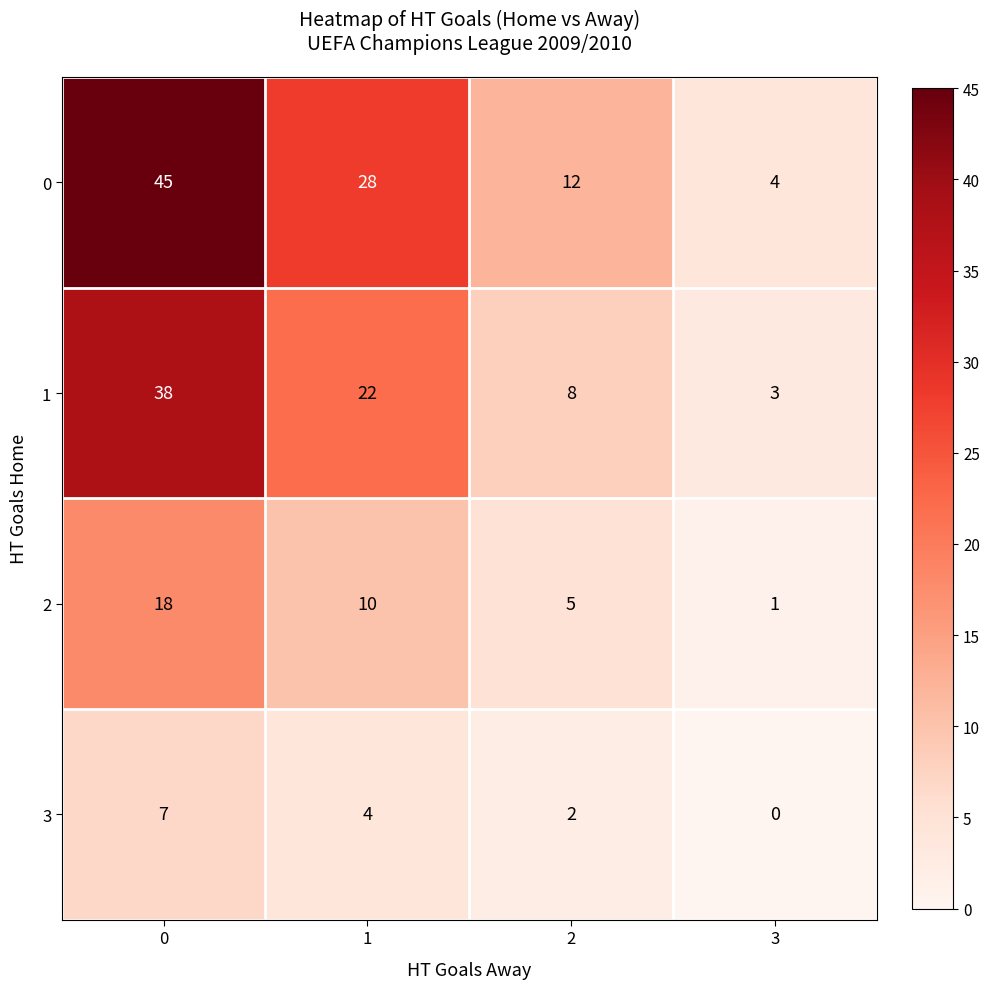

Reading right to left, transcribe all the data shown in this chart.

0: 3=4	2=12	1=28	0=45
1: 3=3	2=8	1=22	0=38
2: 3=1	2=5	1=10	0=18
3: 3=0	2=2	1=4	0=7